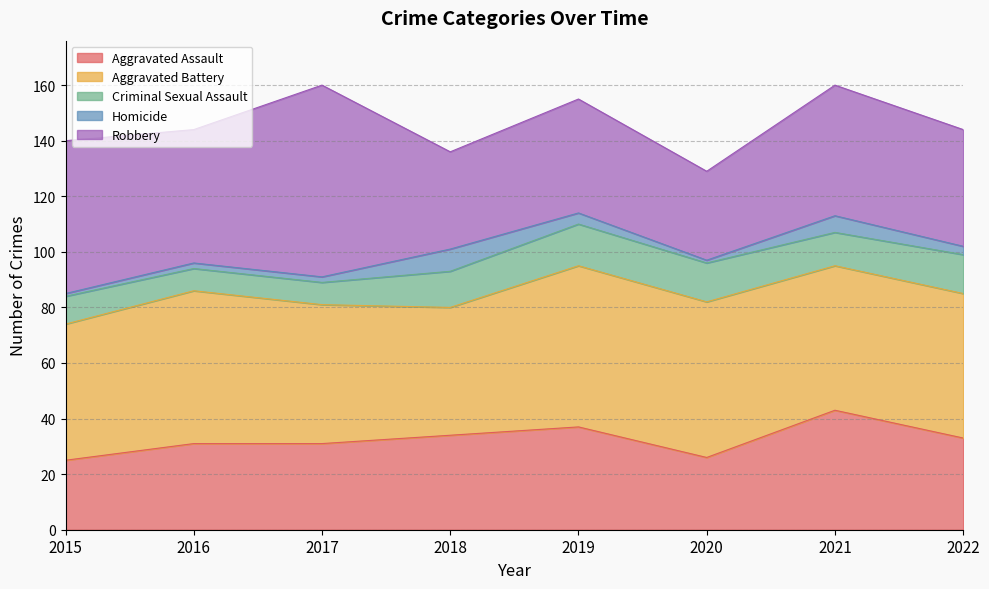

The value of Aggravated Battery at 2021 is 52. True or false?

True